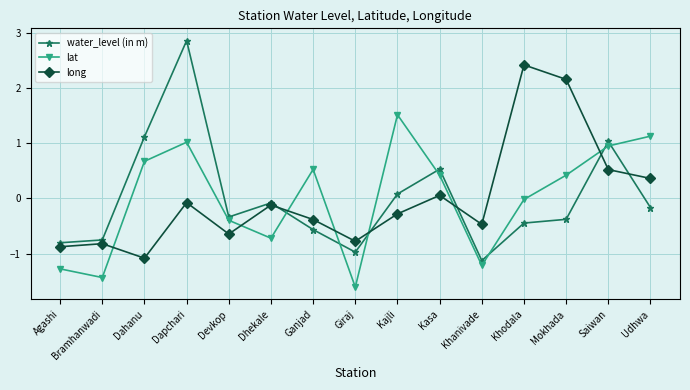

True or false: water_level (in m) and lat intersect in this chart.

True